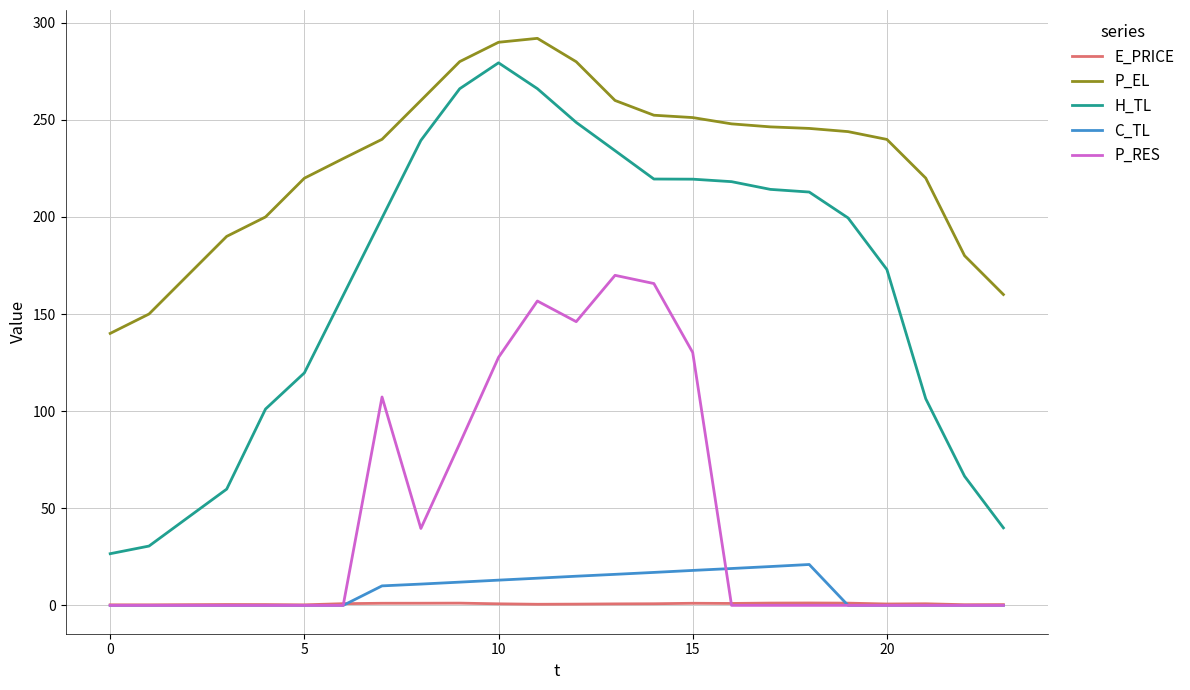

Which series has the largest range (max minus min)?

H_TL